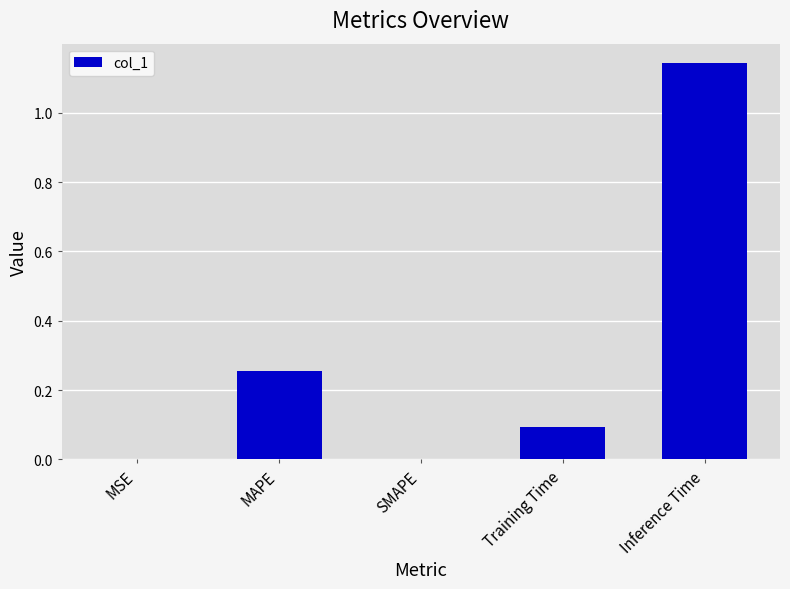

How many data points does each series have?

5